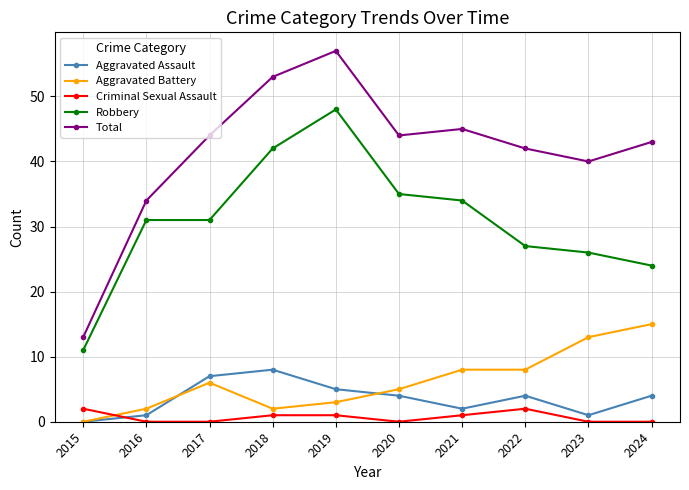

How many data points in Total are less than 44?

5